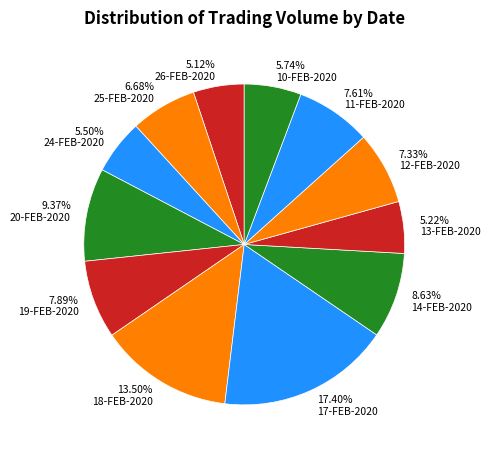

Which category has the biggest portion of the pie?

17.40% 17-FEB-2020